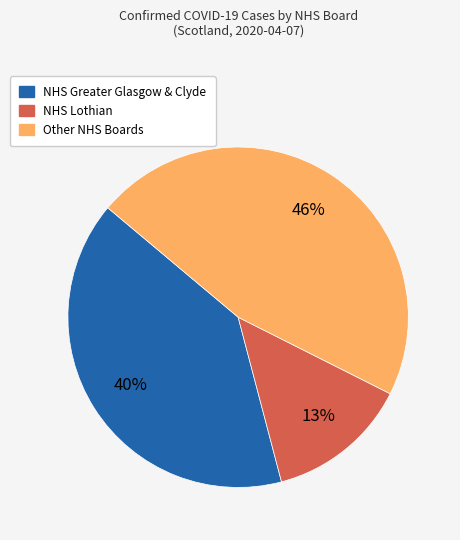

To the nearest percent, what portion does NHS Lothian represent?

13%